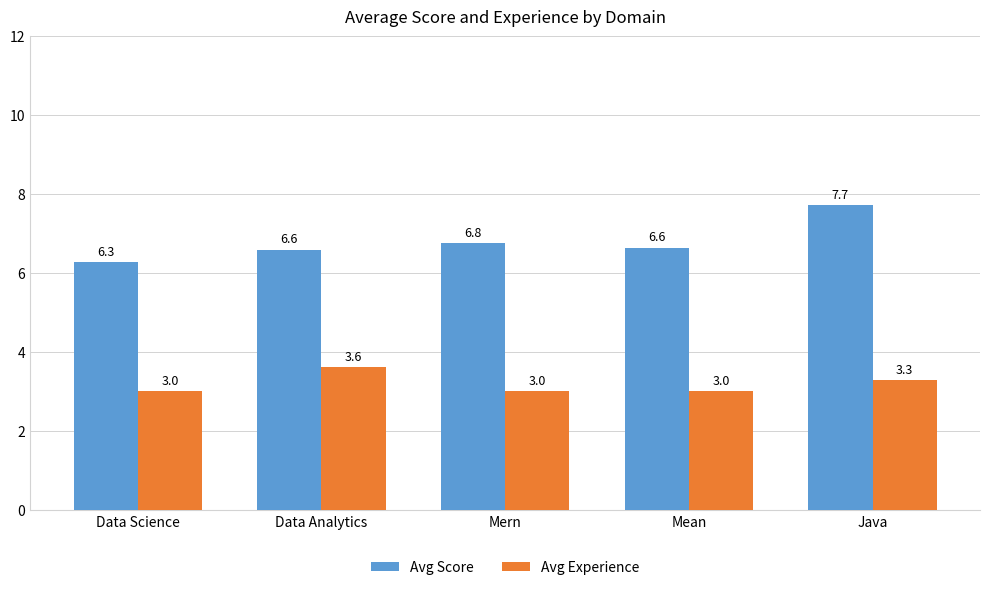

Count the Avg Experience values in the range 3 to 4.

5